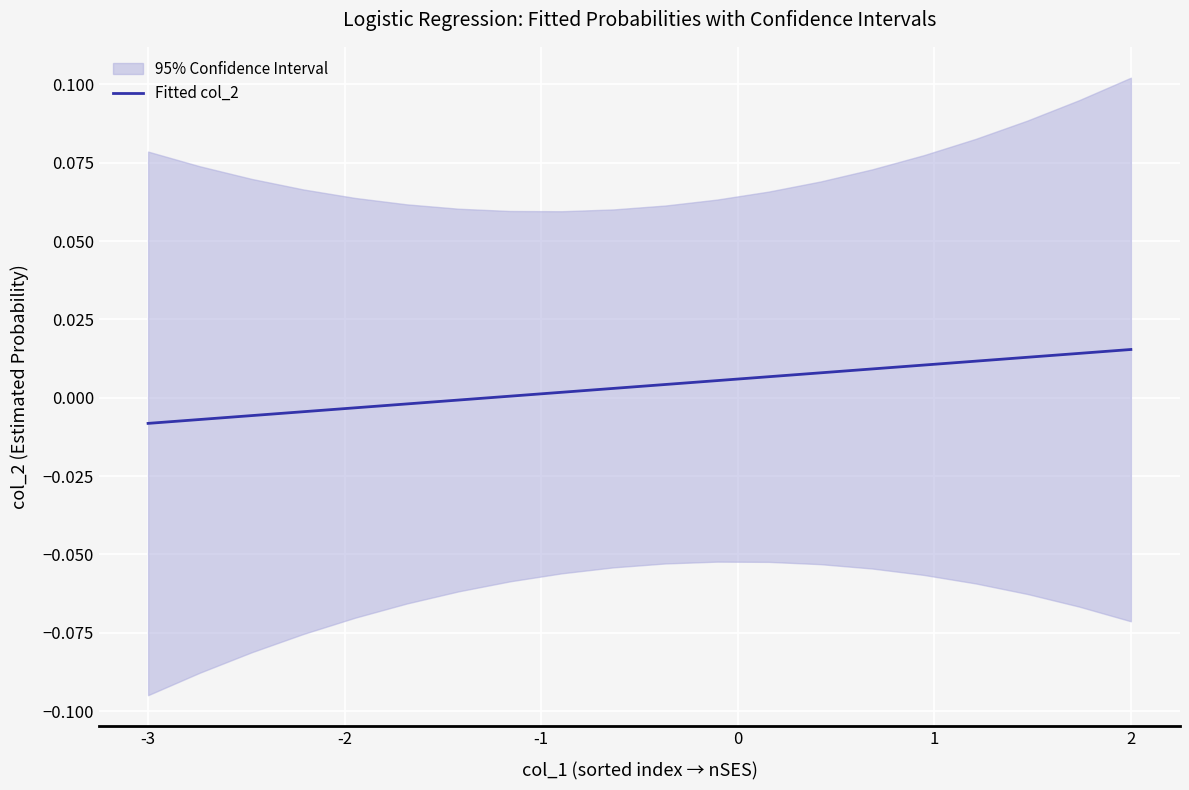

How many lines are shown in the chart?

1